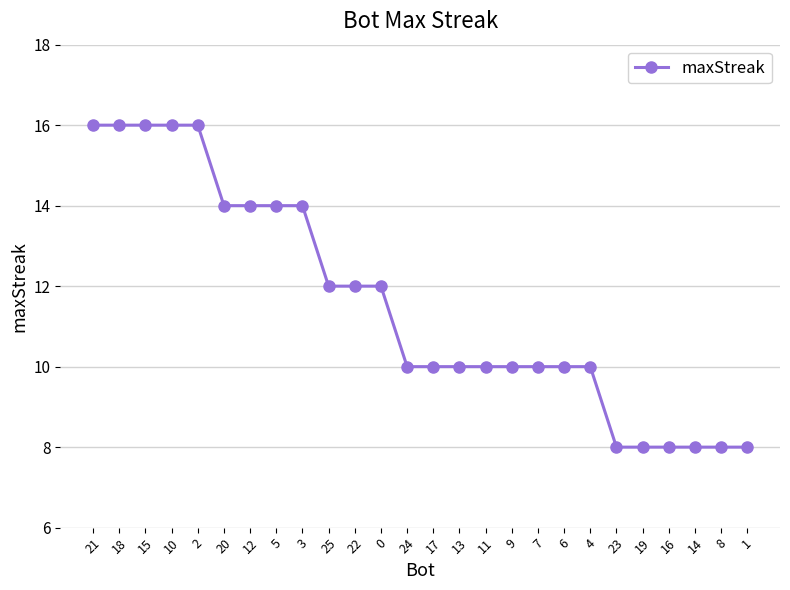

The chart shows a value of 16 at 21. True or false?

True